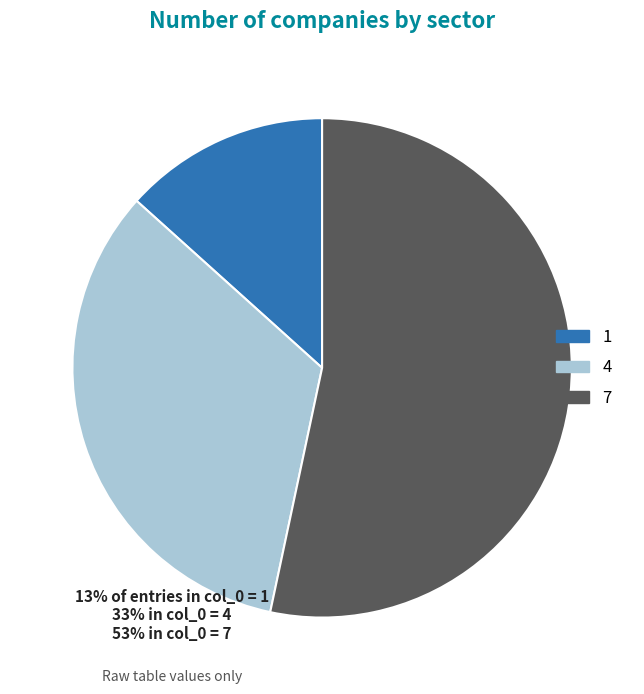

Which category has the biggest portion of the pie?

7